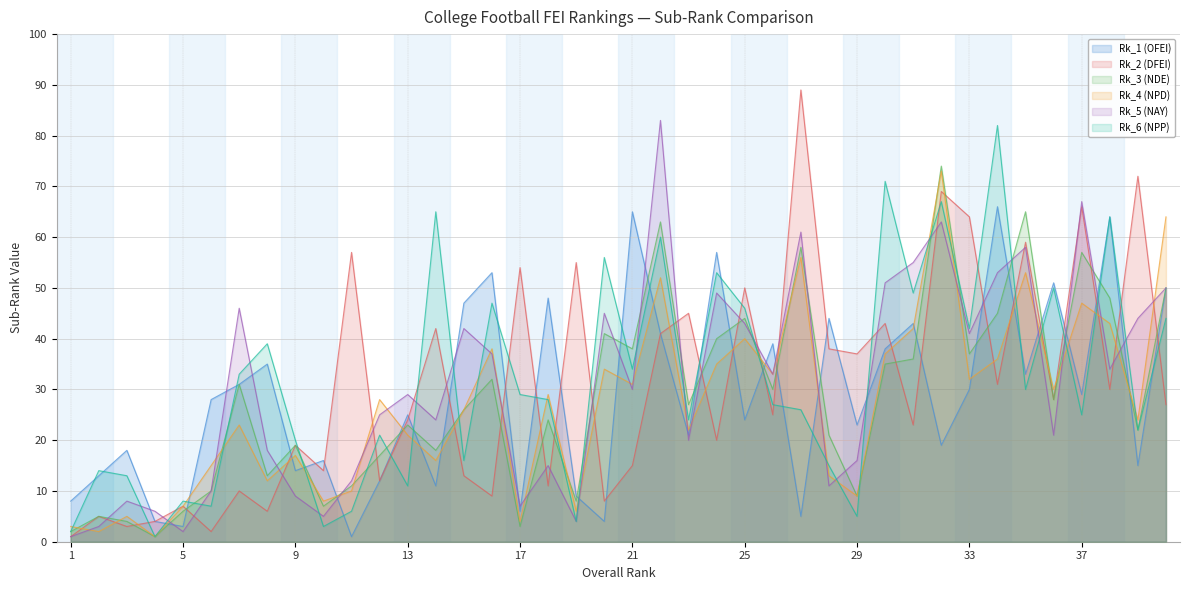

What is the sum of all Rk_6 (NPP) values?

1259